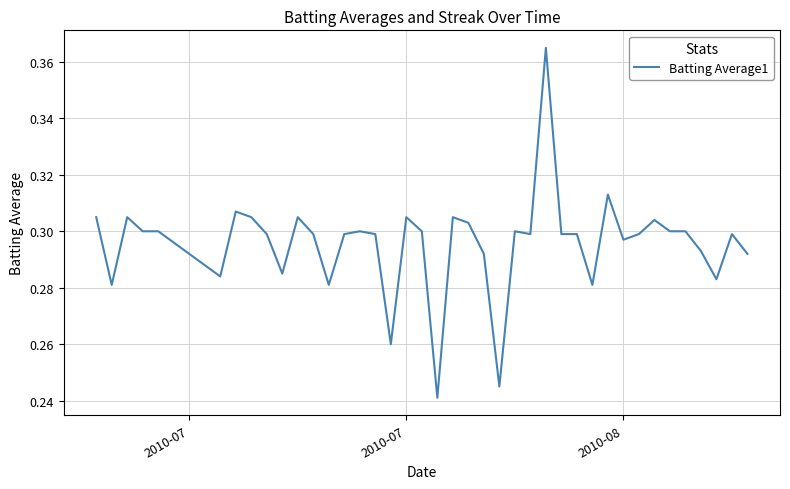

What is the difference between the maximum and minimum values?

0.1